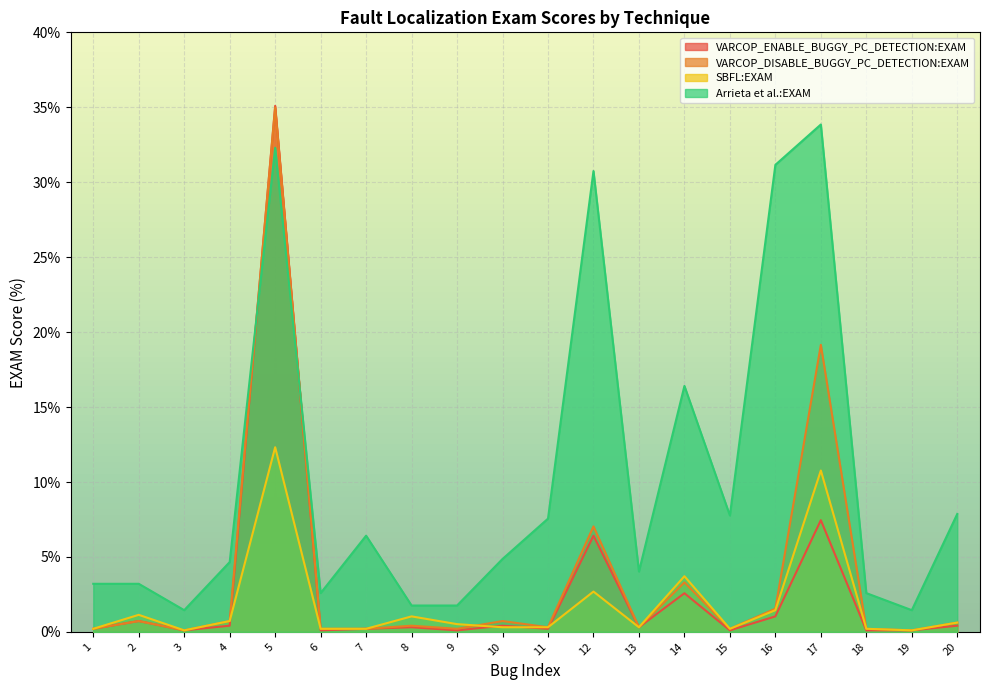

Reading left to right, extract all data points from this chart.

VARCOP_ENABLE_BUGGY_PC_DETECTION:EXAM: 1=0.2	2=0.7	3=0.1	4=0.4	5=35.1	6=0.1	7=0.2	8=0.3	9=0.1	10=0.4	11=0.2	12=6.4	13=0.3	14=2.6	15=0.1	16=1.0	17=7.5	18=0.1	19=0.1	20=0.4
VARCOP_DISABLE_BUGGY_PC_DETECTION:EXAM: 1=0.2	2=0.7	3=0.1	4=0.7	5=35.0	6=0.2	7=0.2	8=0.4	9=0.2	10=0.7	11=0.3	12=7.0	13=0.3	14=3.3	15=0.2	16=1.6	17=19.2	18=0.2	19=0.1	20=0.6
SBFL:EXAM: 1=0.2	2=1.1	3=0.1	4=0.7	5=12.3	6=0.2	7=0.2	8=1.0	9=0.5	10=0.3	11=0.3	12=2.7	13=0.3	14=3.7	15=0.2	16=1.4	17=10.8	18=0.2	19=0.1	20=0.6
Arrieta et al.:EXAM: 1=3.2	2=3.2	3=1.4	4=4.7	5=32.3	6=2.6	7=6.4	8=1.8	9=1.8	10=4.9	11=7.6	12=30.7	13=4.0	14=16.4	15=7.8	16=31.2	17=33.9	18=2.6	19=1.4	20=7.9